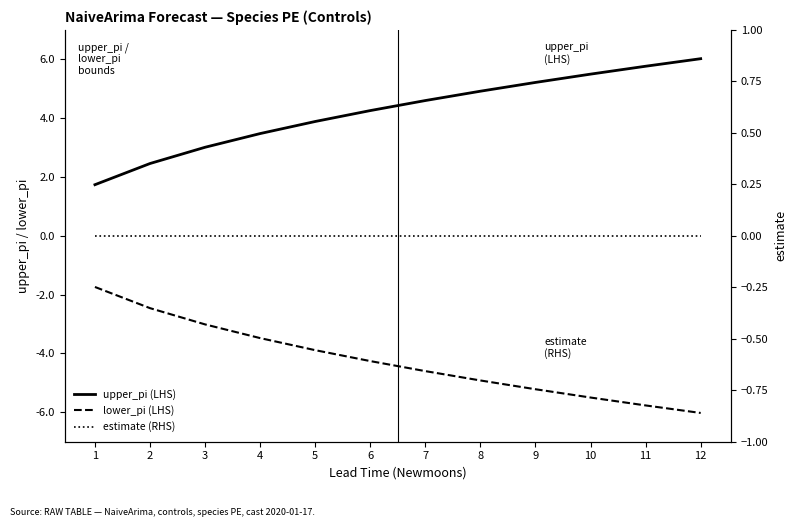

What are all the series names shown in the legend?

upper_pi (LHS), lower_pi (LHS), estimate (RHS)